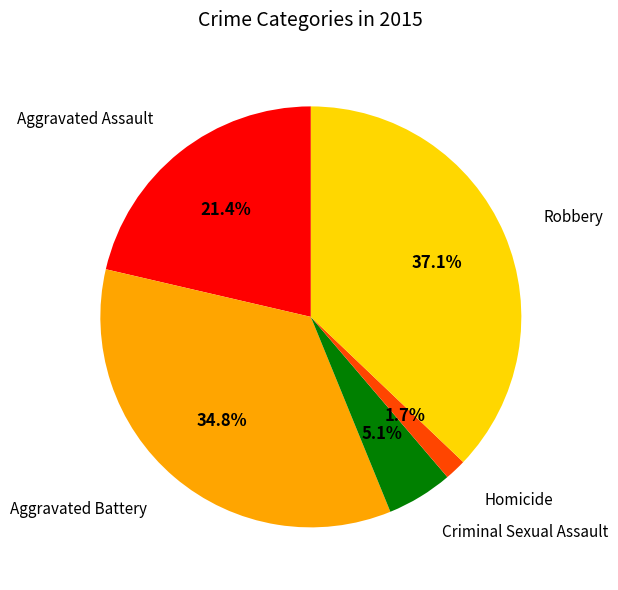

Does Homicide represent more than half of the total?

No